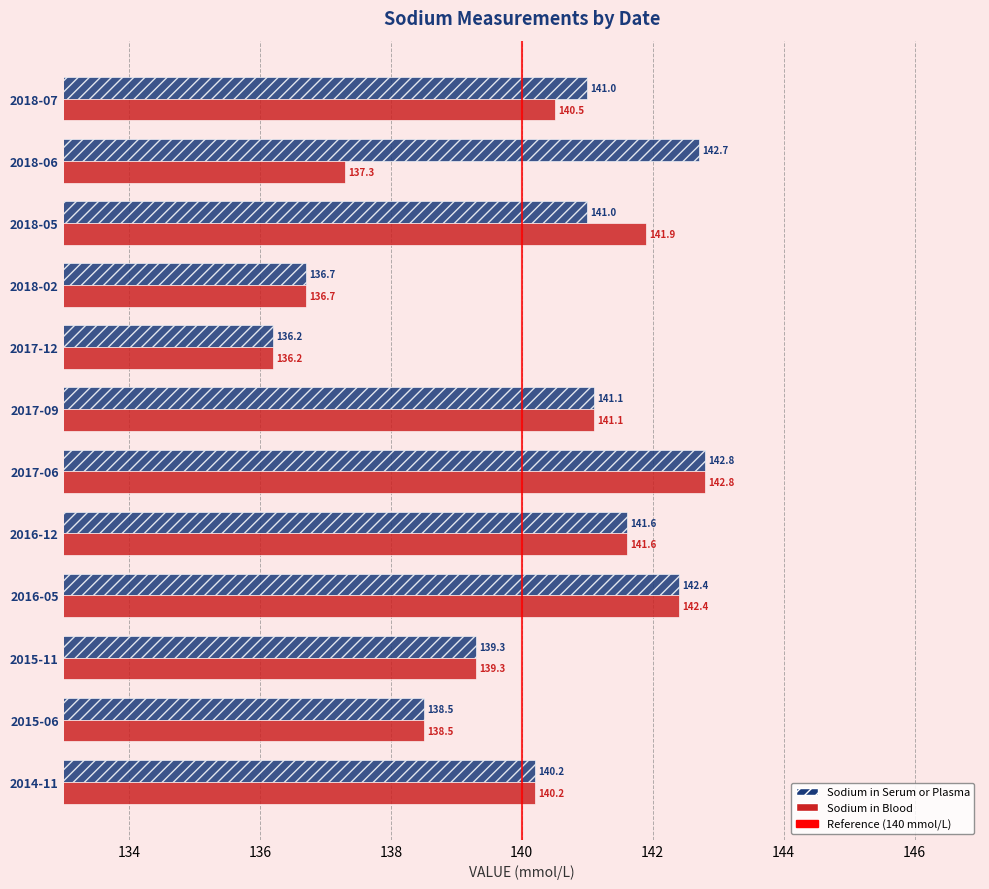

What is the total value across all series at 2017-12?

272.4